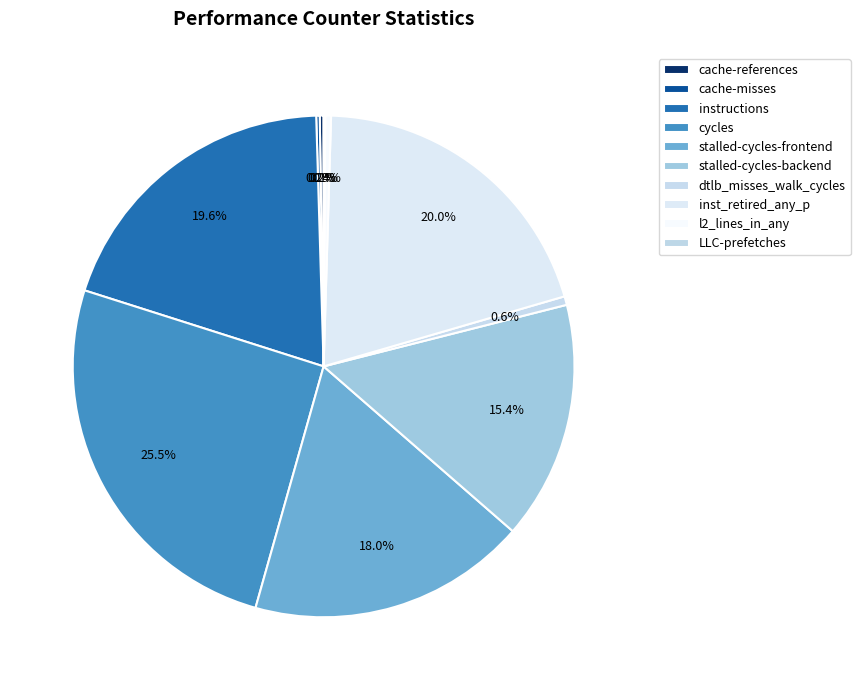

To the nearest percent, what percentage of the pie is stalled-cycles-frontend?

18%